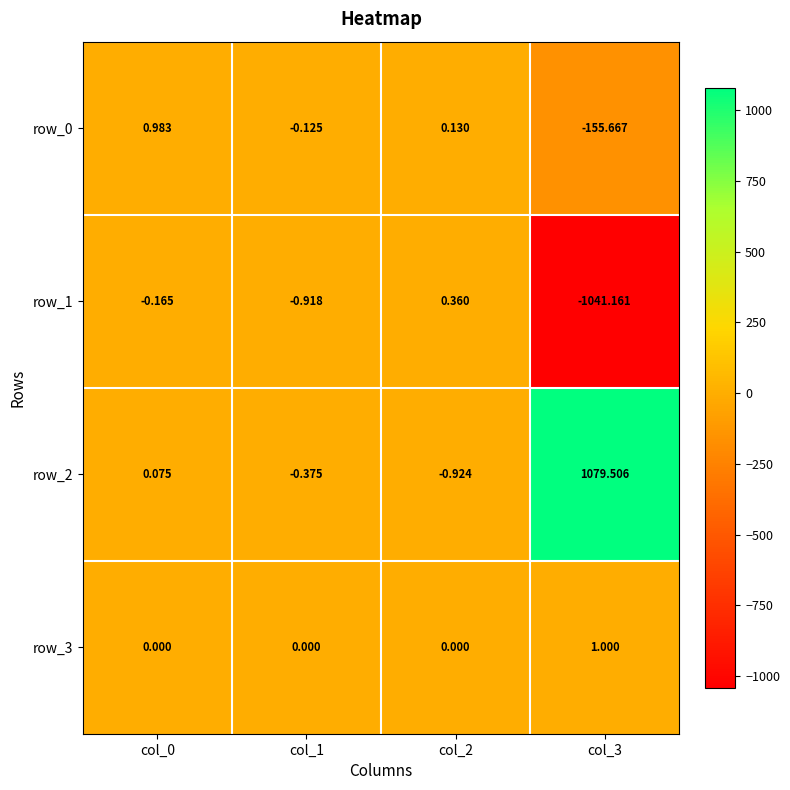

Which series has the largest range (max minus min)?

row_2